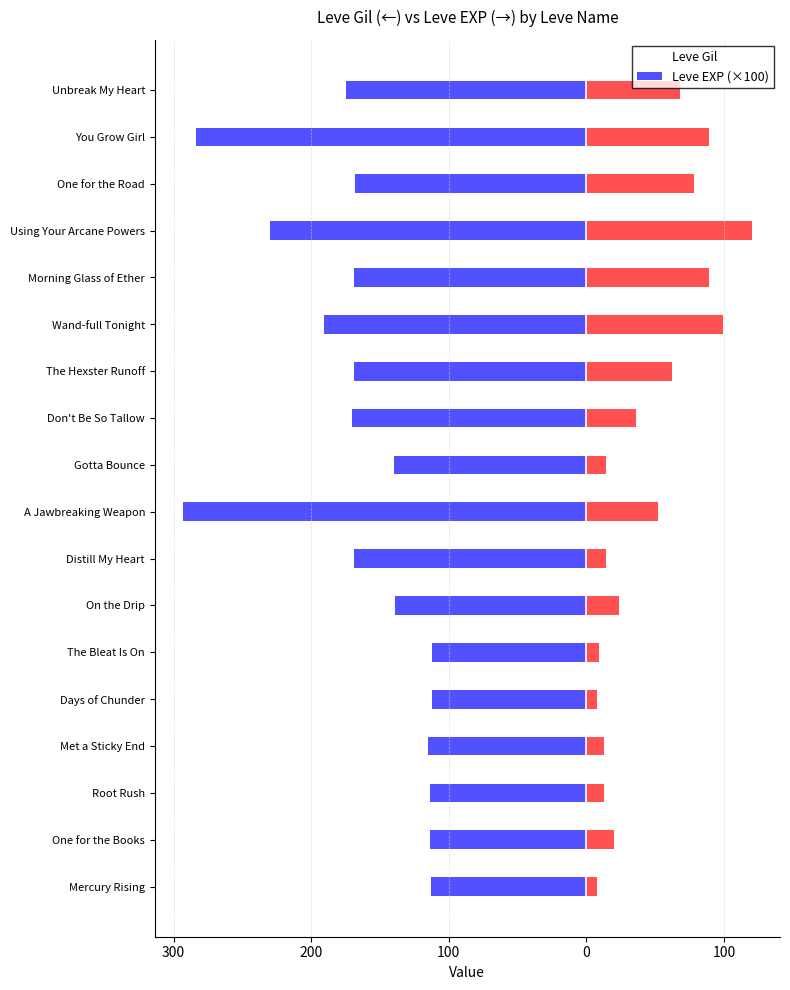

Which series has the largest total across all categories?

Leve EXP (×100)